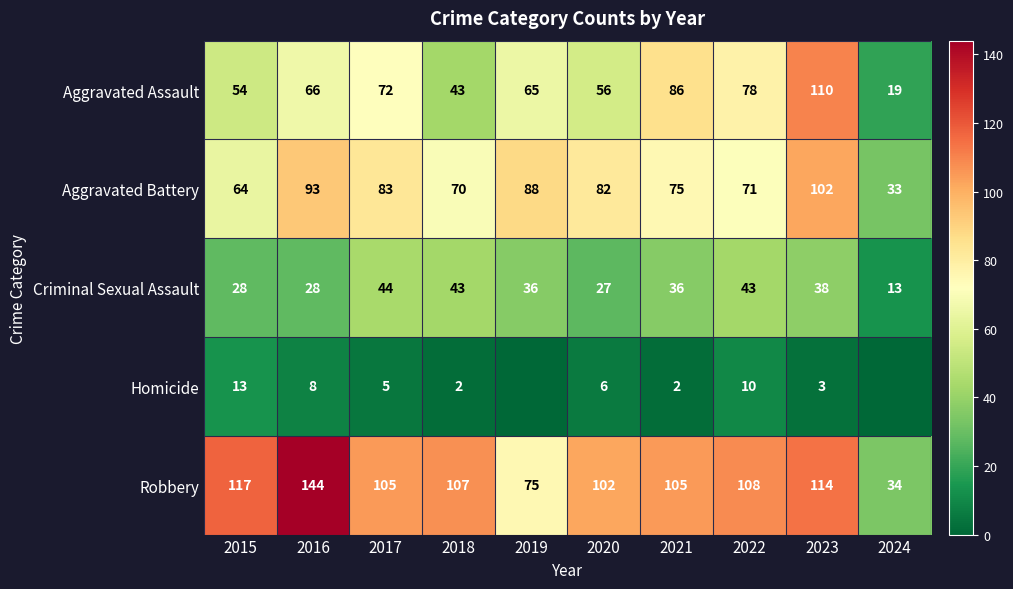

What is the difference between the Aggravated Battery values at 2018 and 2024?

37